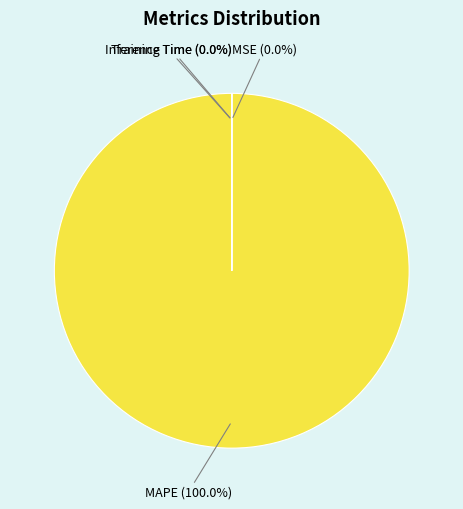

How much of the chart is everything except Training Time?

100.0%